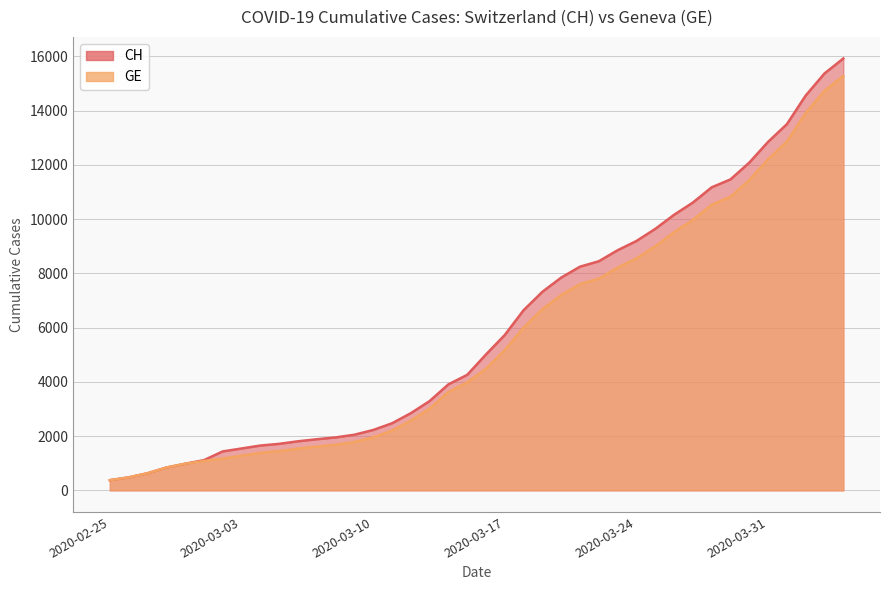

True or false: CH has a value of 14772 at 2020-03-26.

False